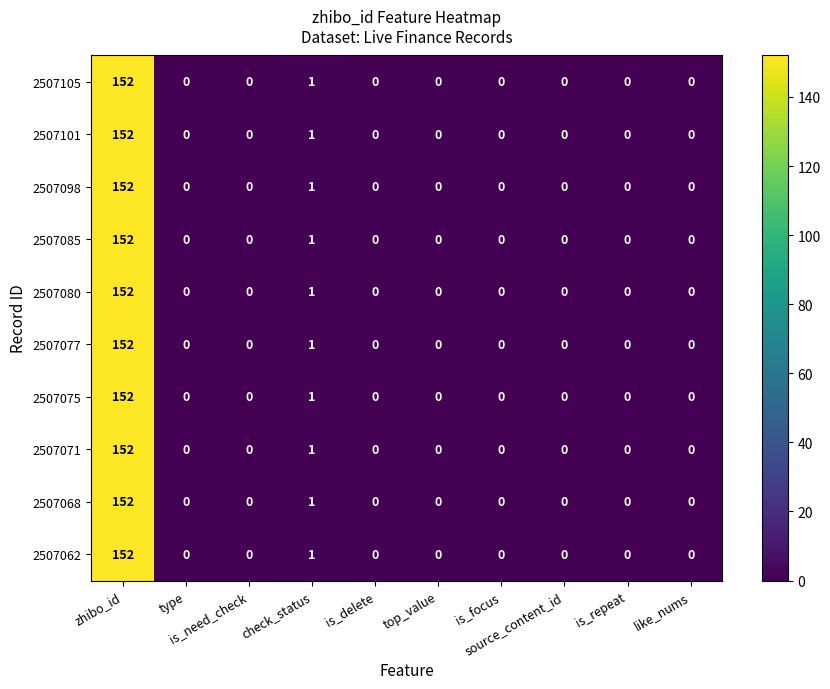

What is the maximum value for 2507077?

152